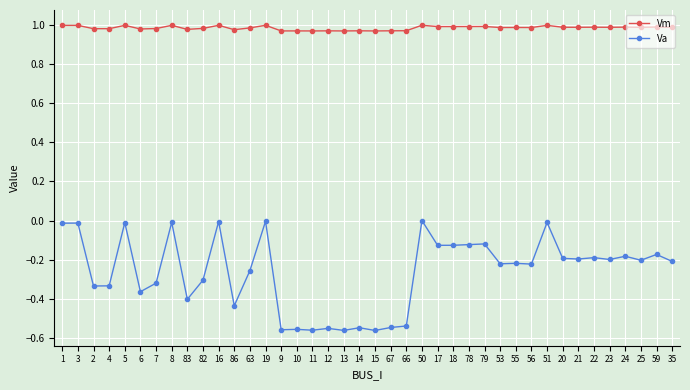

Which series has the widest spread of values?

Va